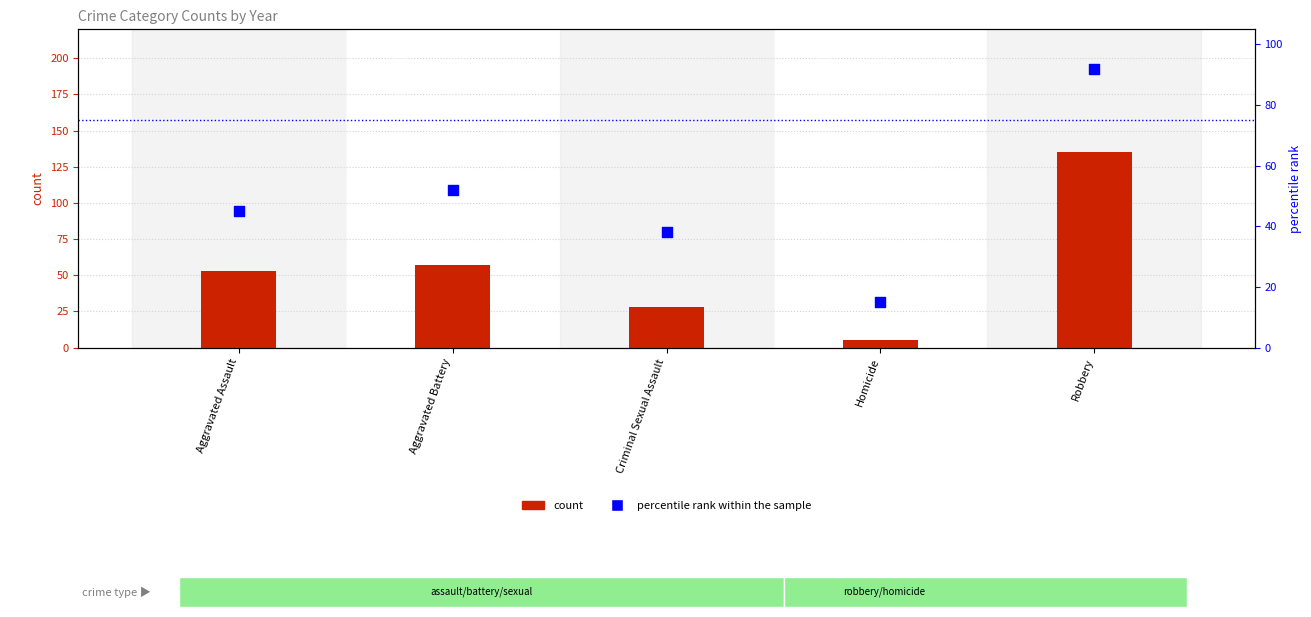

At which category is the sum across all series the highest?

Robbery